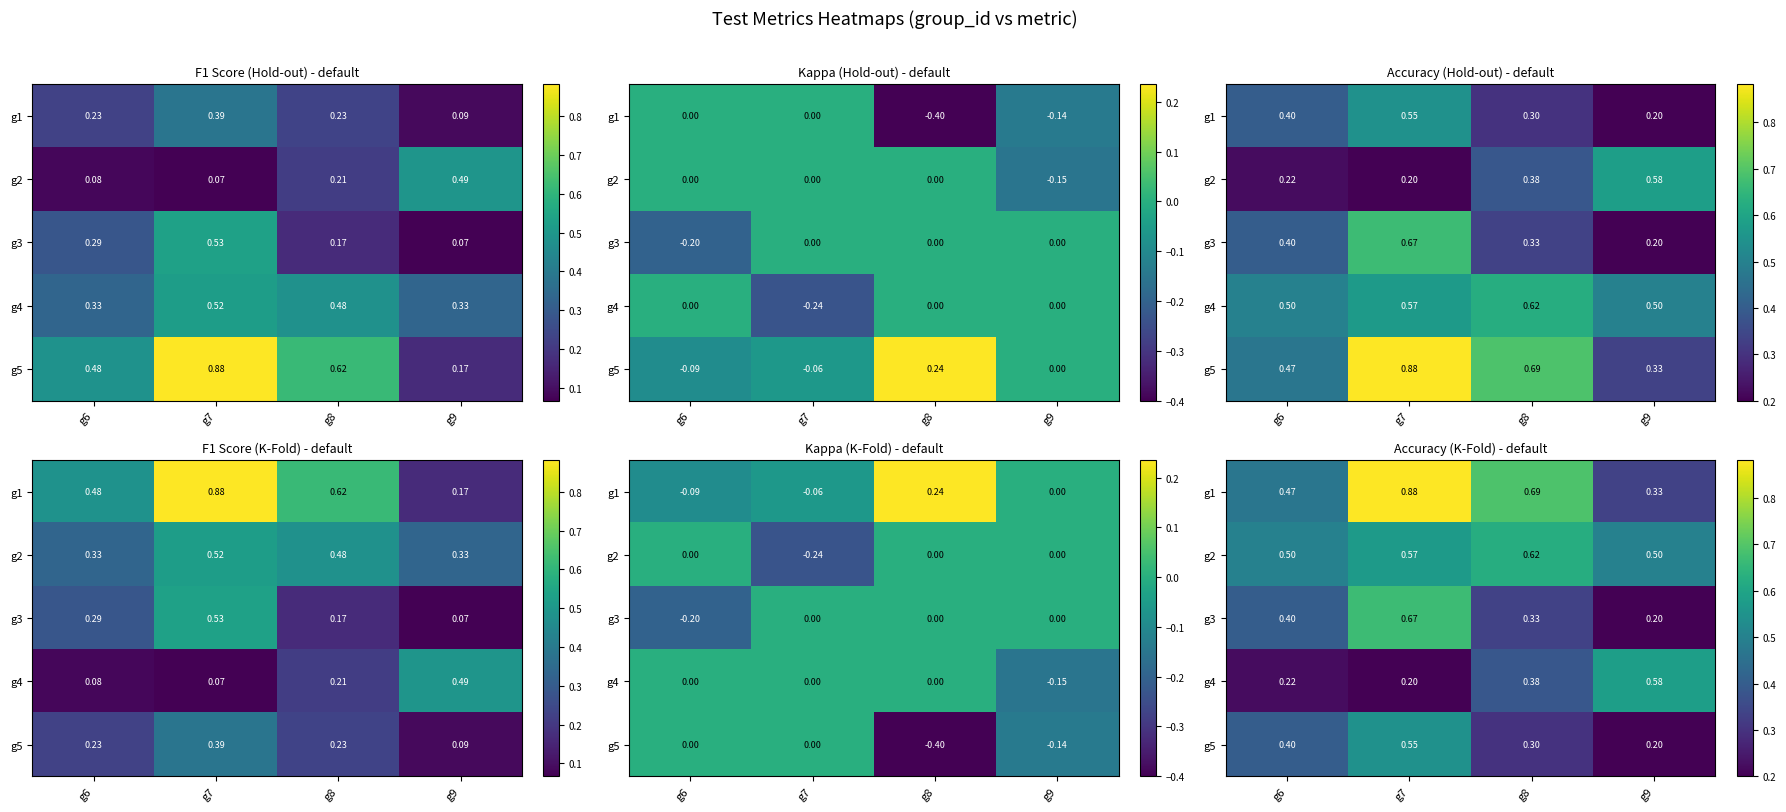

Which has a higher value, g7 or g6?

g7